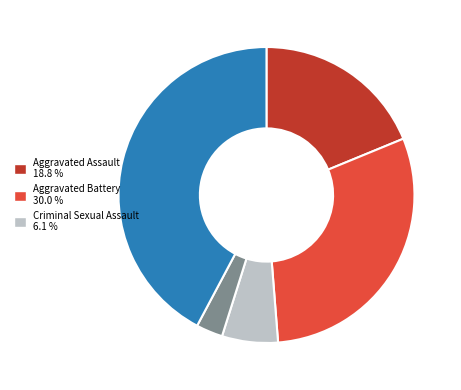

Count the number of slices in the pie.

5